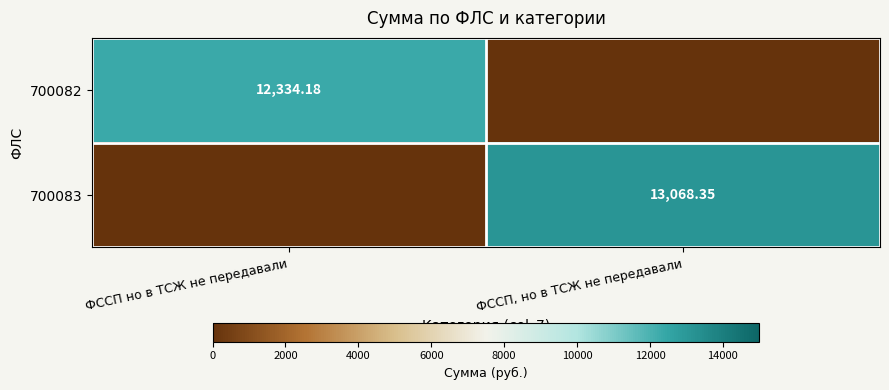

Which series has the widest spread of values?

700083